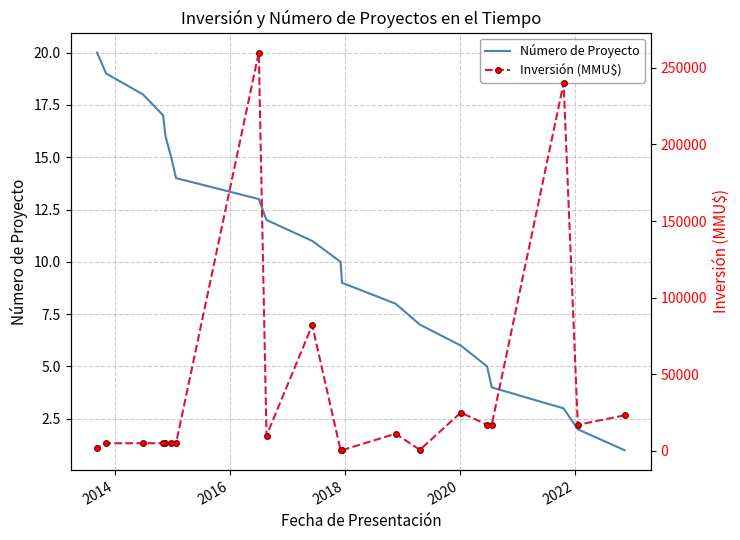

True or false: Número de Proyecto has more than 2 interior local peaks.

False